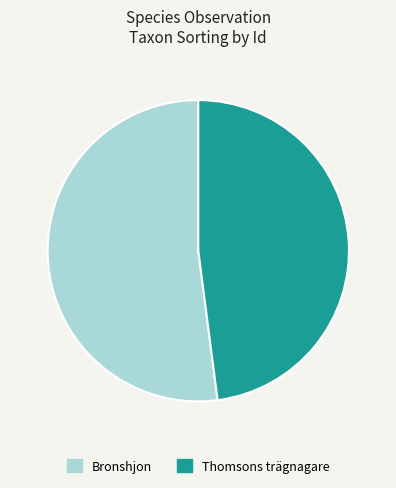

How many segments does this pie chart have?

2